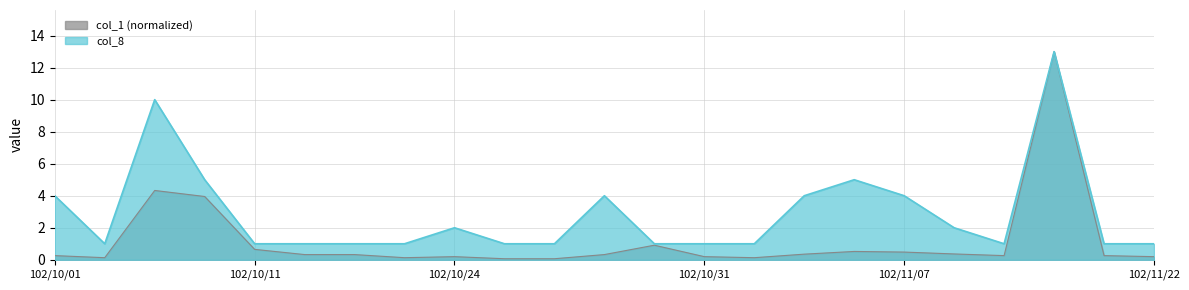

What is the difference between the col_1 values at 102/11/12 and 102/10/09?

3.7